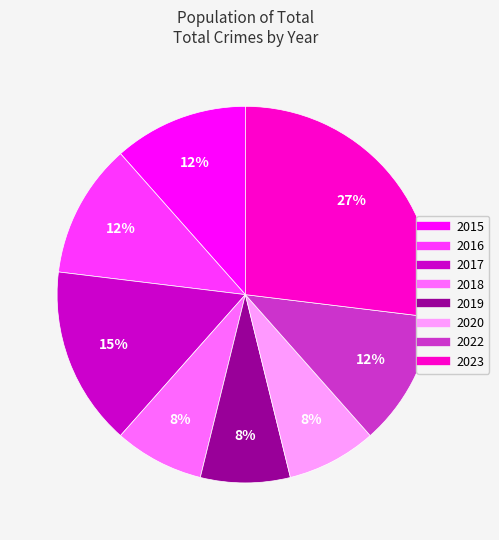

How many slices are in this pie chart?

8